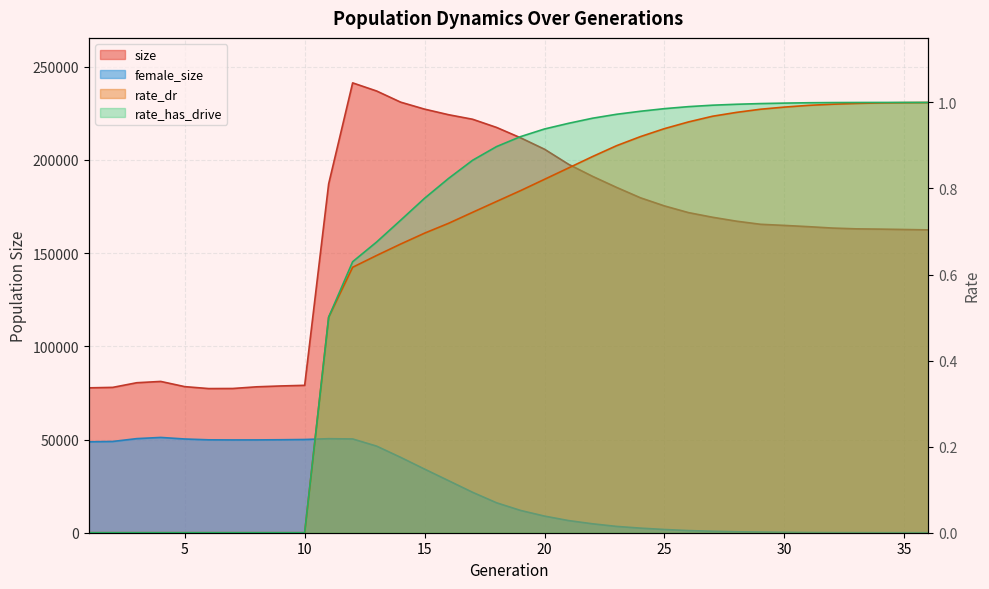

What is the difference between the maximum and minimum values in the rate_has_drive series?

1.0